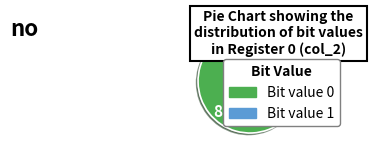

Is there any slice that represents more than half of the pie?

Yes